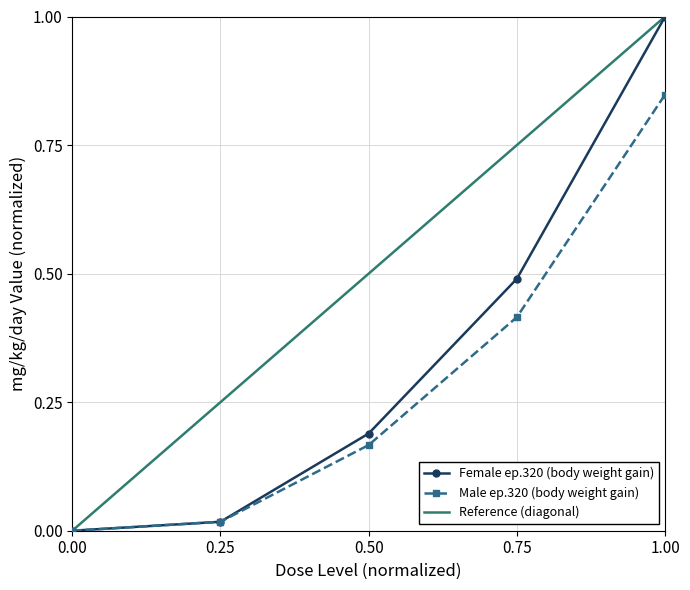

What is the highest value of the Female ep.320 (body weight gain) series?

1.0